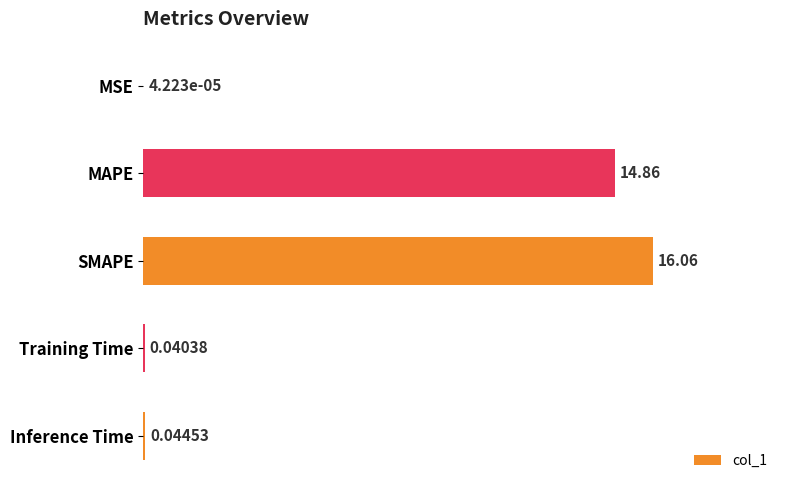

Which has a higher value, Training Time or Inference Time?

Inference Time